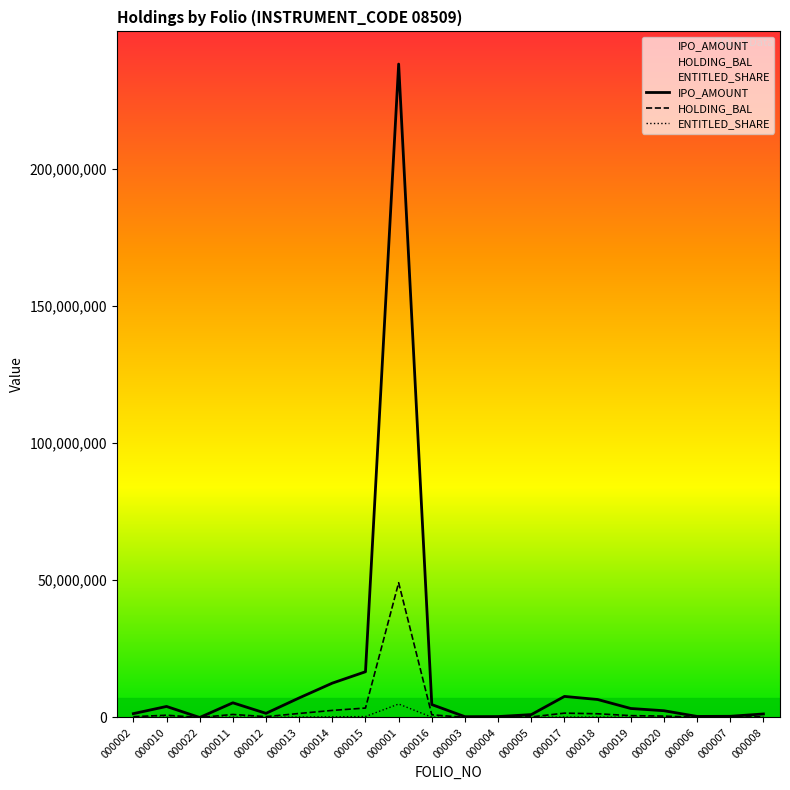

Where is the first local maximum for HOLDING_BAL?

000010